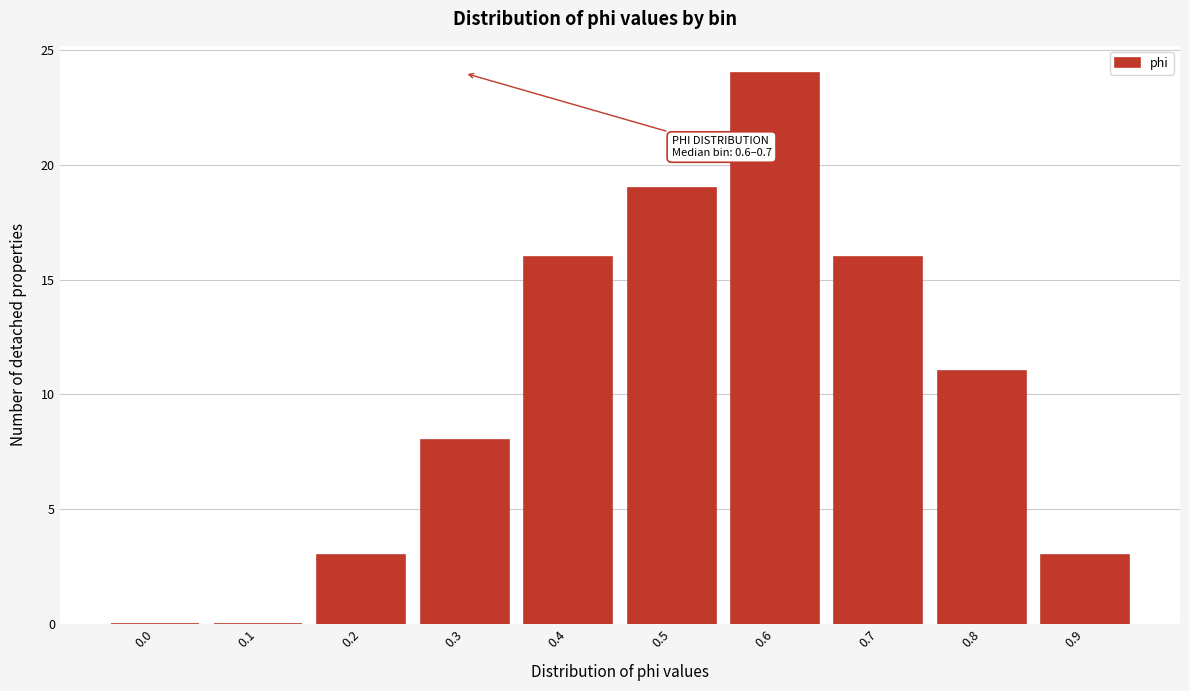

Reading left to right, list all the values displayed in this chart.

0.0=0	0.1=0	0.2=3	0.3=8	0.4=16	0.5=19	0.6=24	0.7=16	0.8=11	0.9=3